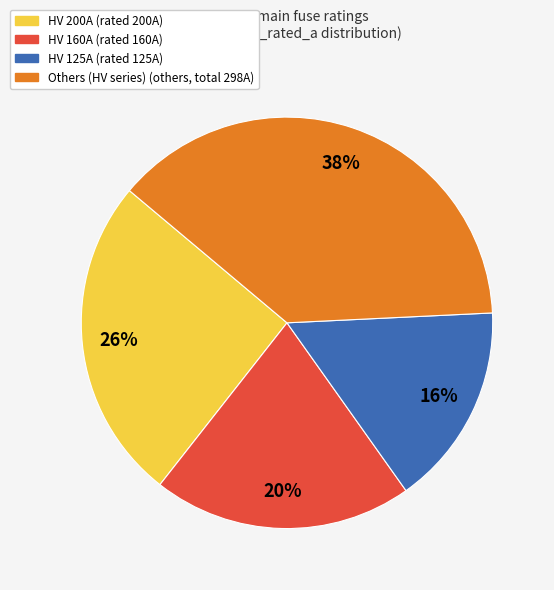

Count the number of slices in the pie.

4